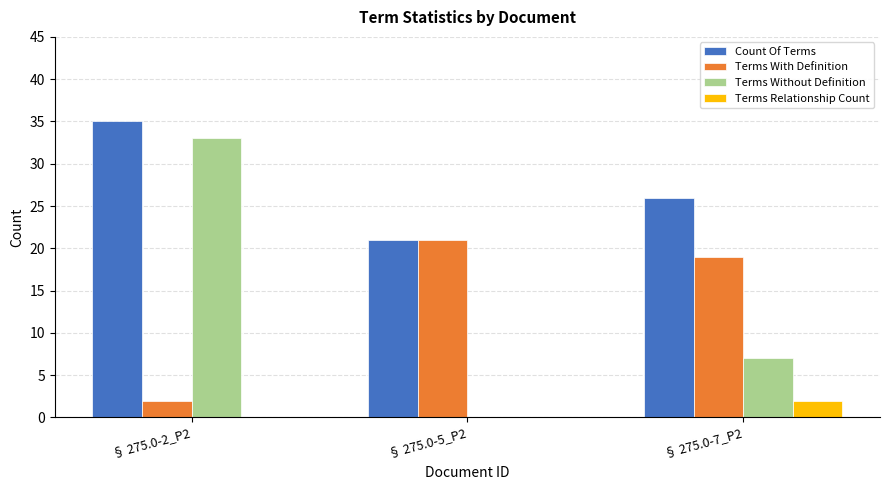

At which category does the chart reach its peak across all series?

§ 275.0-2_P2